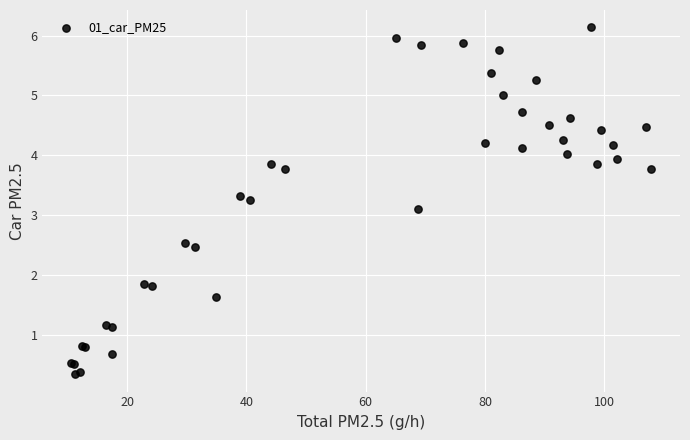

What Y value in the scatter plot is closest to 3?

3.1